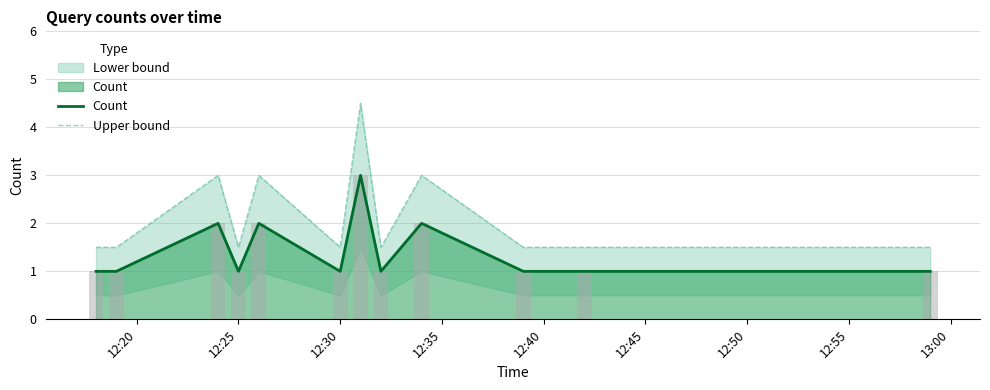

Which series has the widest spread of values?

Upper bound